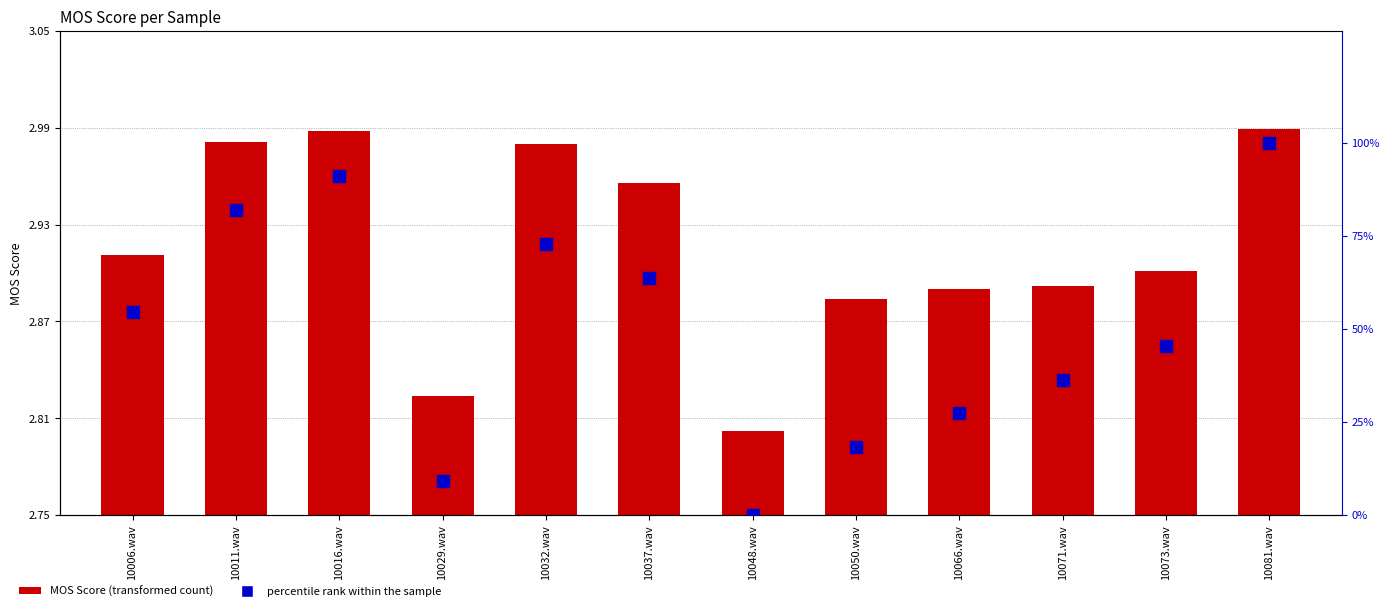

Which series reaches the maximum Y coordinate?

percentile rank within the sample